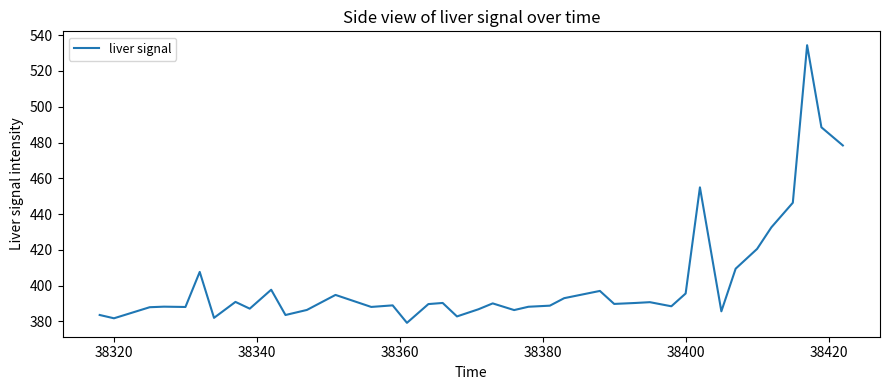

What is the greatest value displayed?

534.4